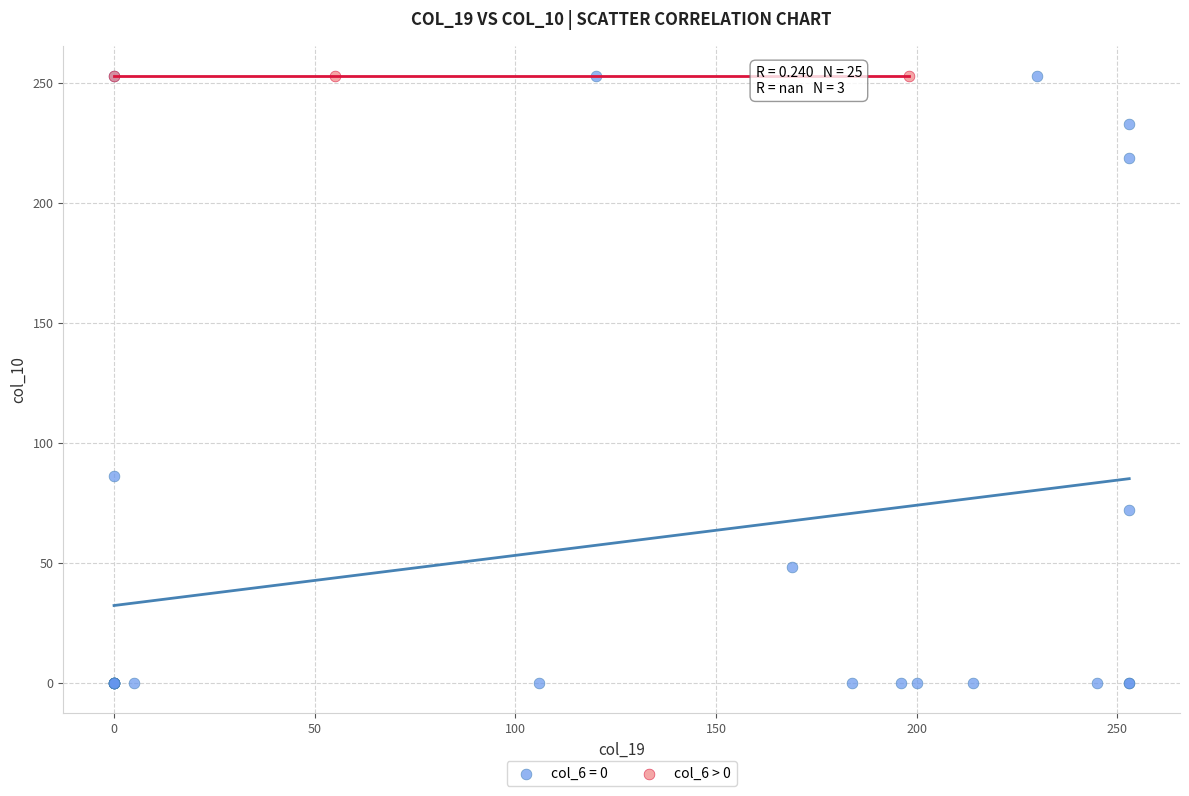

What are all the series names shown in the legend?

col_6 = 0, col_6 > 0